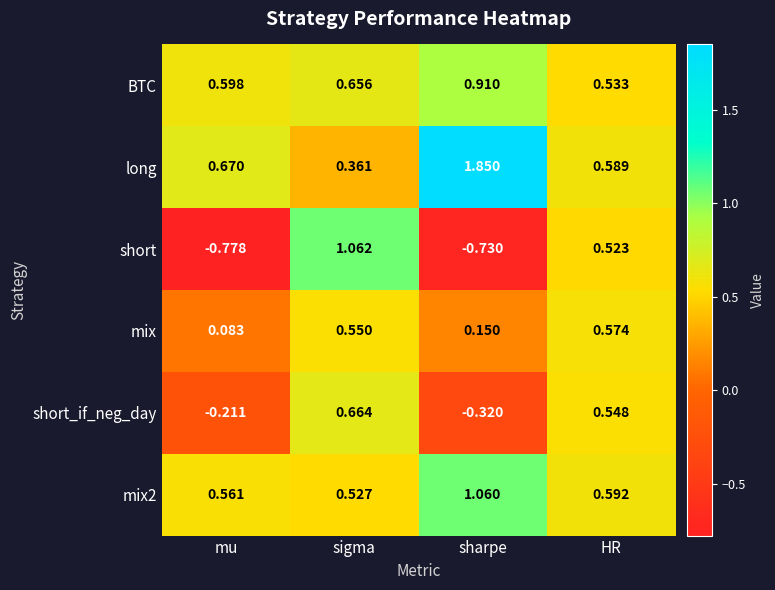

Which series changed the most between sigma and sharpe?

short